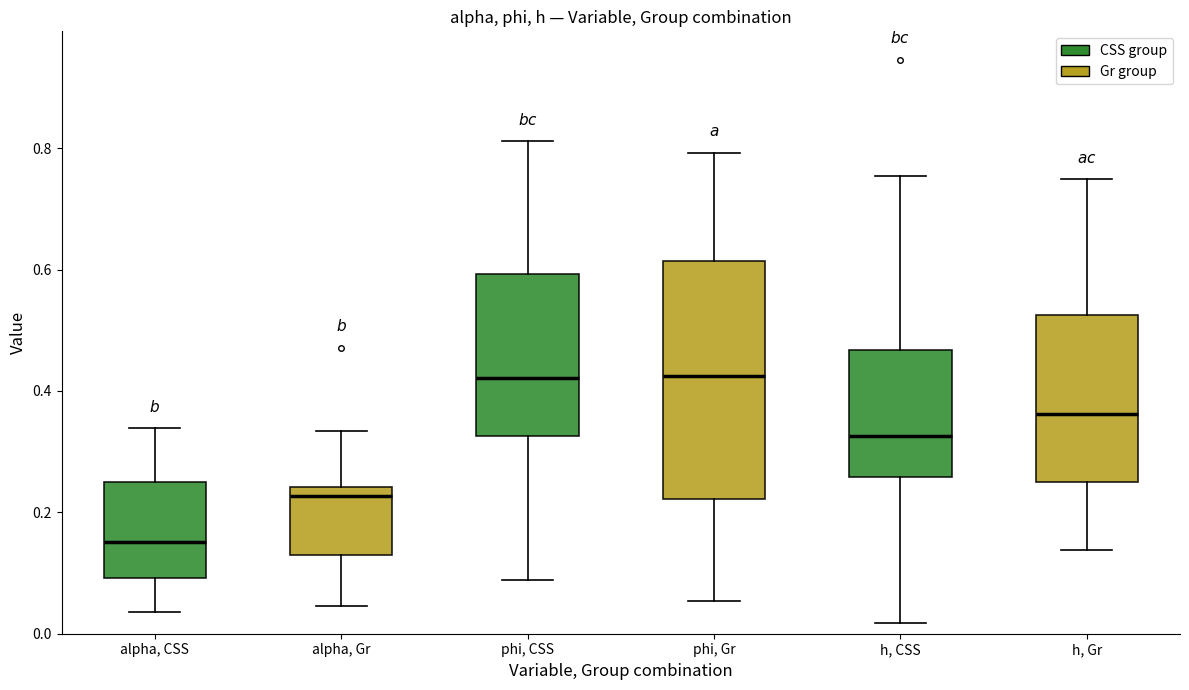

Comparing the boxes themselves (not the whiskers), which one is the tallest?

phi, Gr